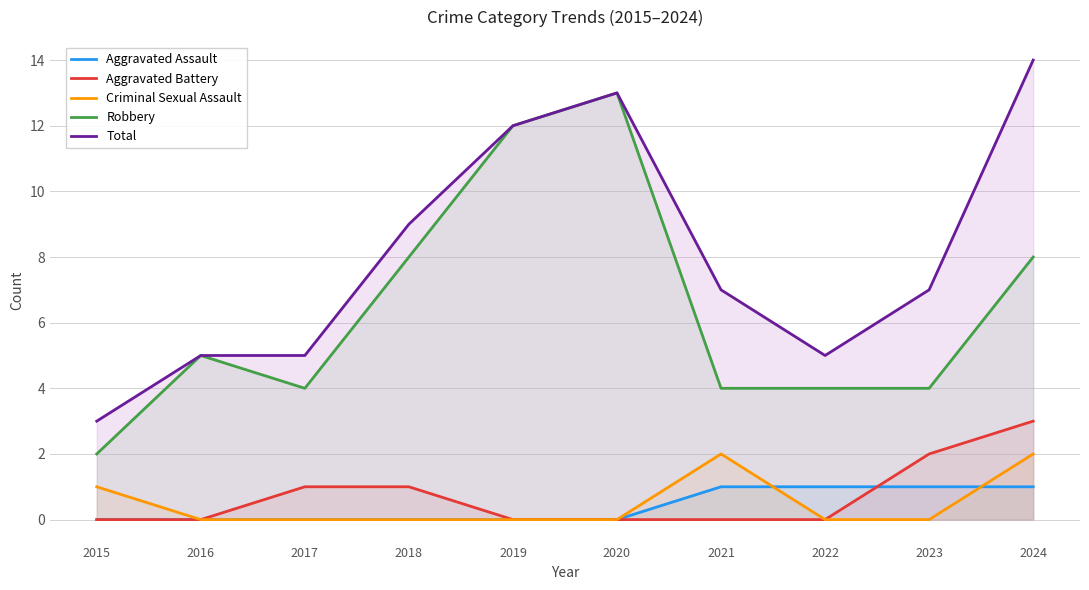

True or false: Robbery and Total intersect in this chart.

False